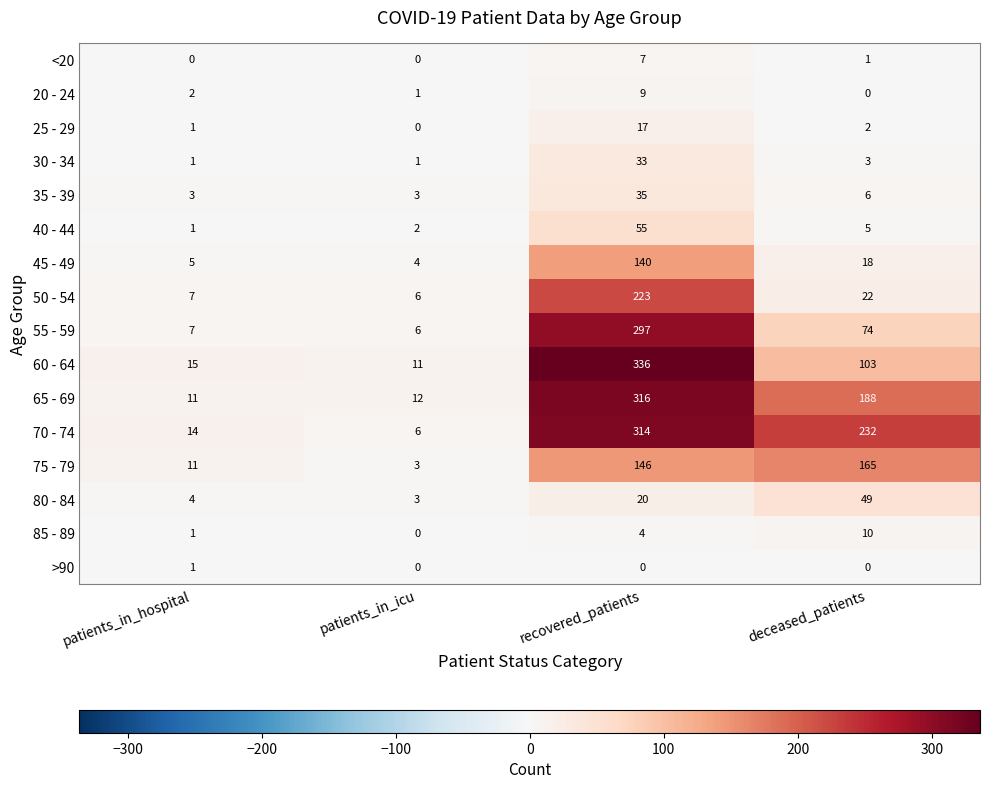

List the series in order of their peak value, lowest first.

>90, <20, 20 - 24, 85 - 89, 25 - 29, 30 - 34, 35 - 39, 80 - 84, 40 - 44, 45 - 49, 75 - 79, 50 - 54, 55 - 59, 70 - 74, 65 - 69, 60 - 64